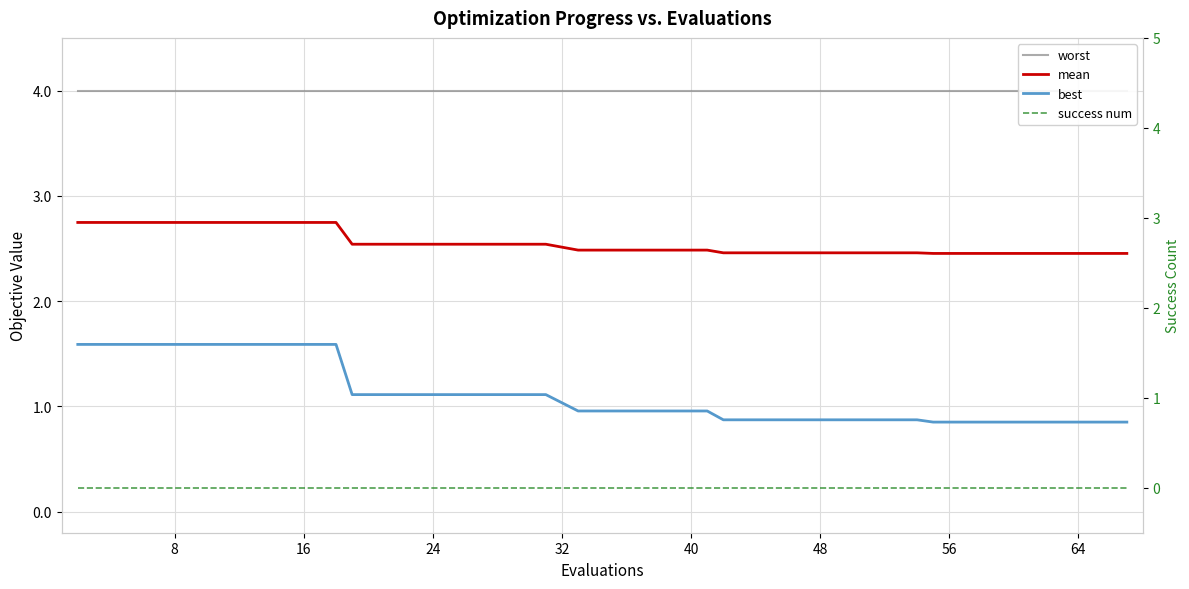

True or false: worst and best cross at least once.

False